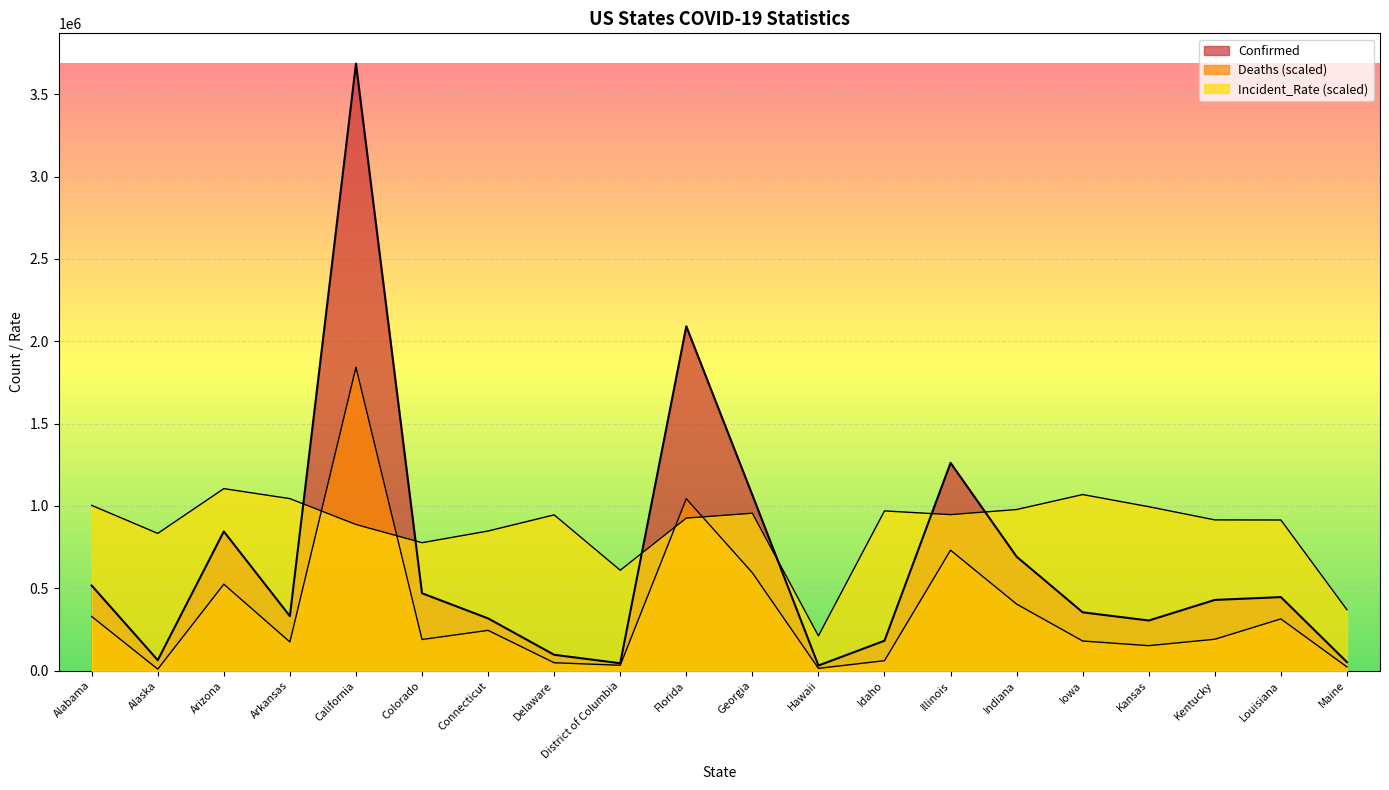

The value of Deaths at Kentucky is 191148.3. True or false?

True